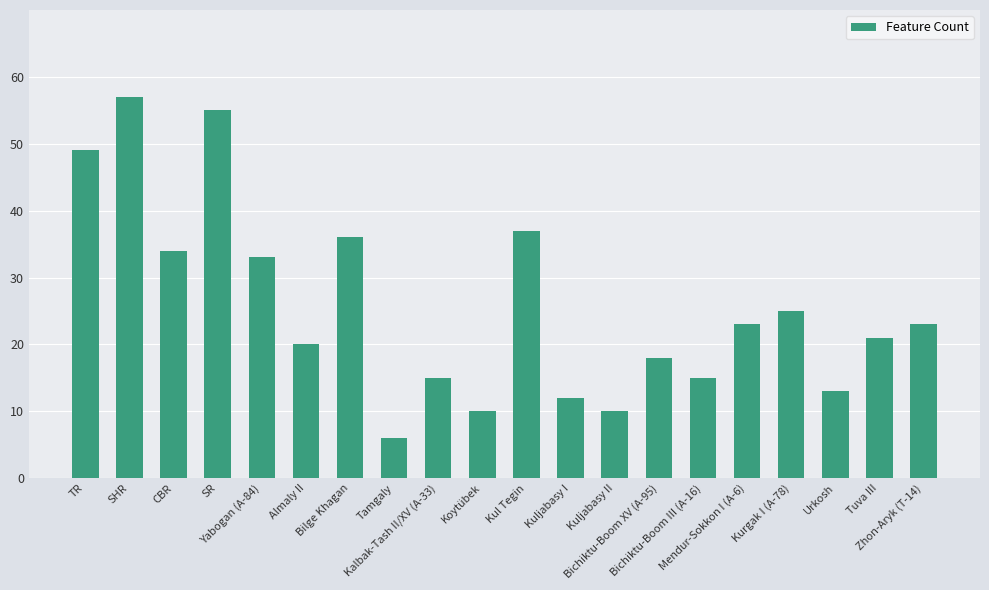

What is the value of the 18th bar from the left?

13